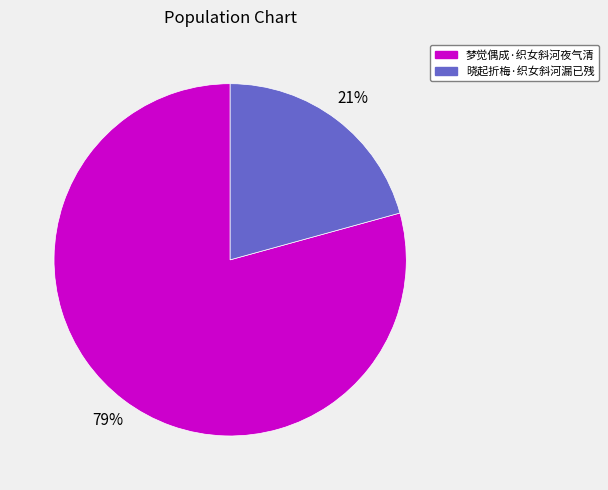

What is the smallest slice in the pie chart?

晓起折梅·织女斜河漏已残